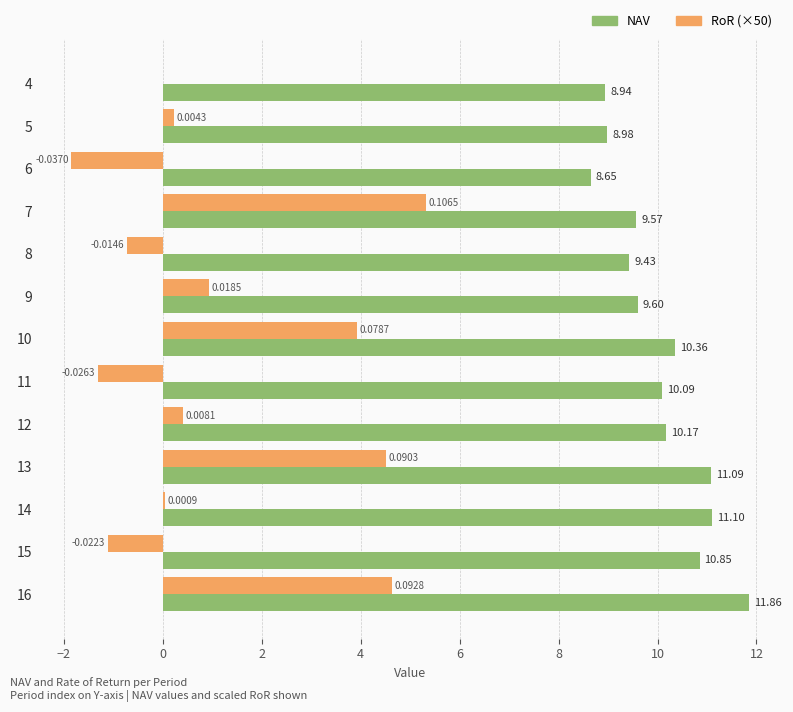

At which category is the sum across all series the highest?

16